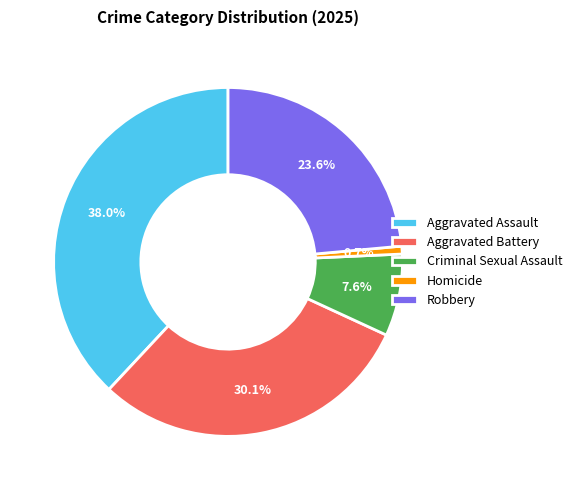

Does Aggravated Assault account for over 50% of the chart?

No